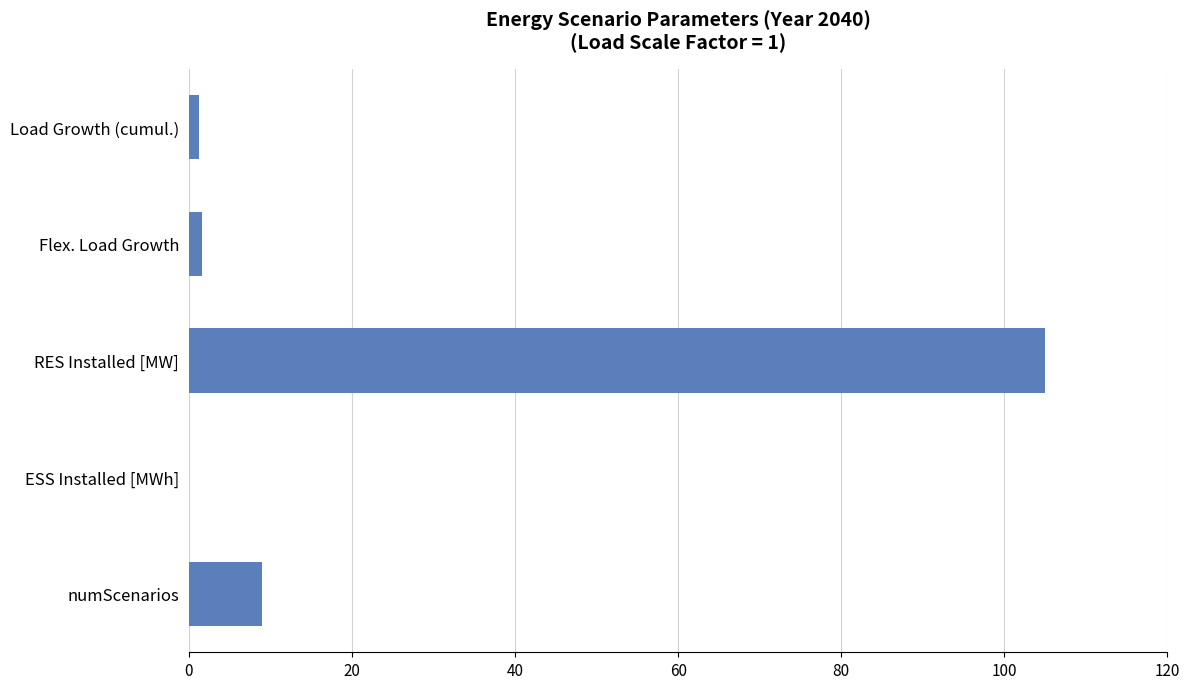

Is it true that the value at RES Installed [MW] is 139.5?

False